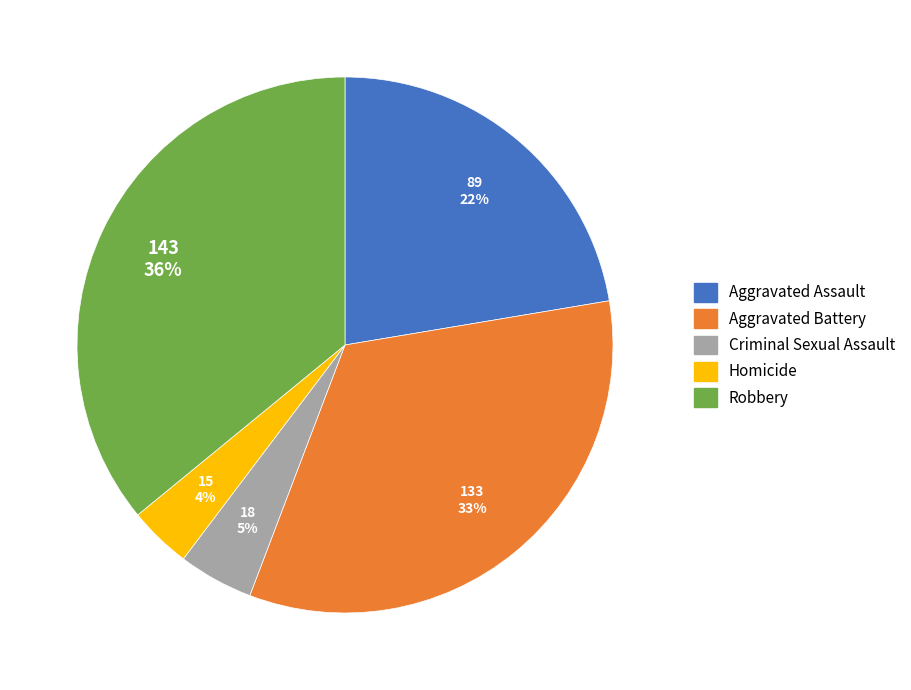

Which slice is the largest?

Robbery